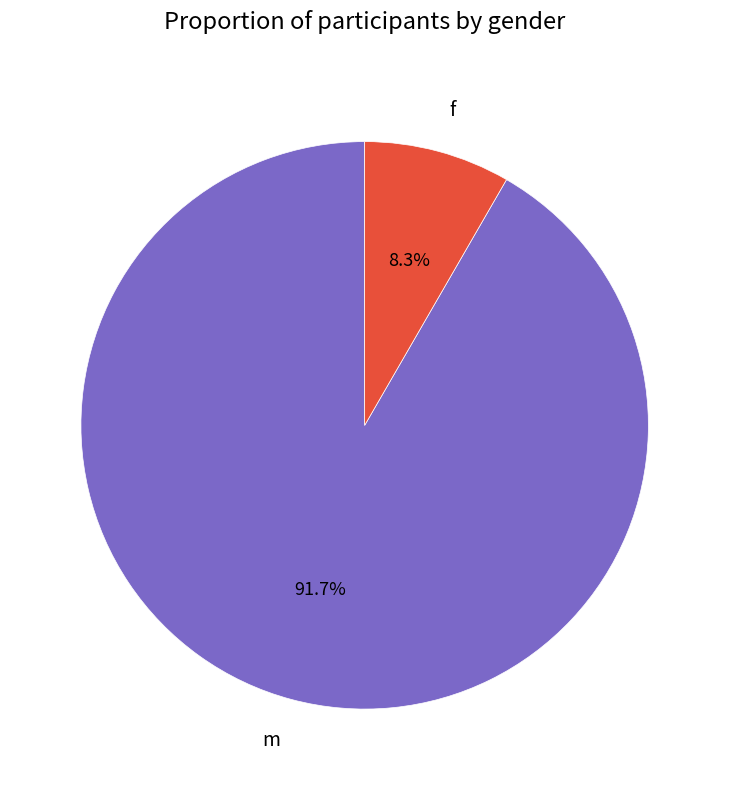

What is the largest slice in the pie chart?

m